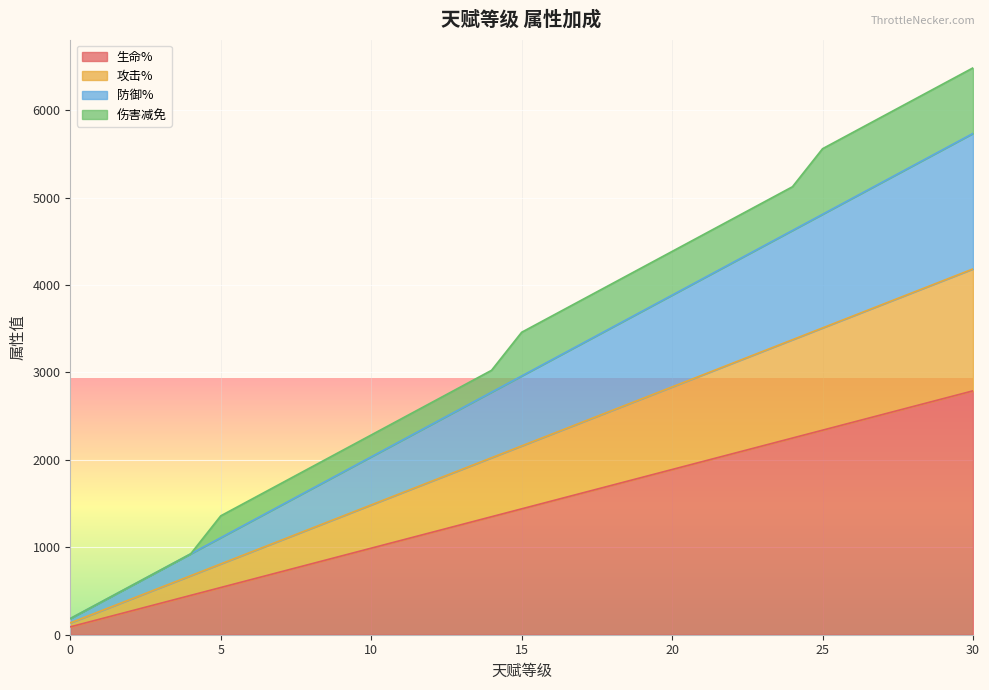

Does the chart display data point markers on the line(s)?

No